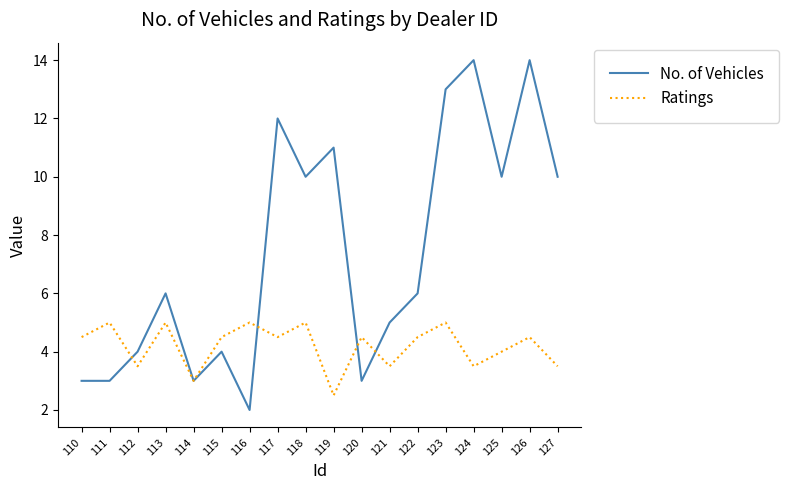

At 118, list the series in order from largest to smallest.

No. of Vehicles, Ratings